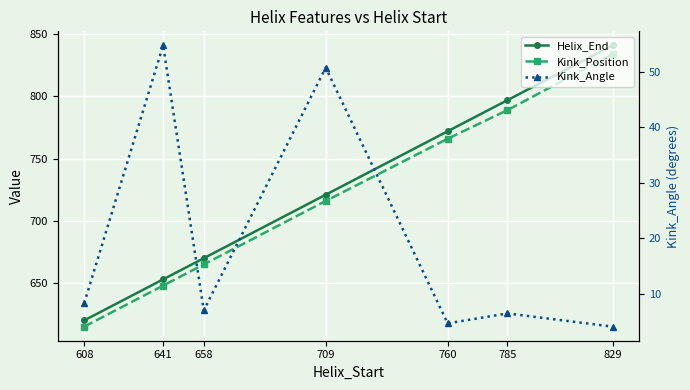

The value of Helix_End at 760 is 772.0. True or false?

True